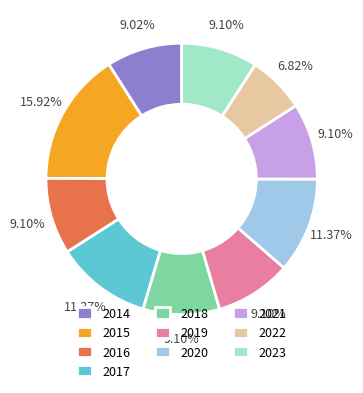

To the nearest percent, what percentage of the pie is 2016?

9%